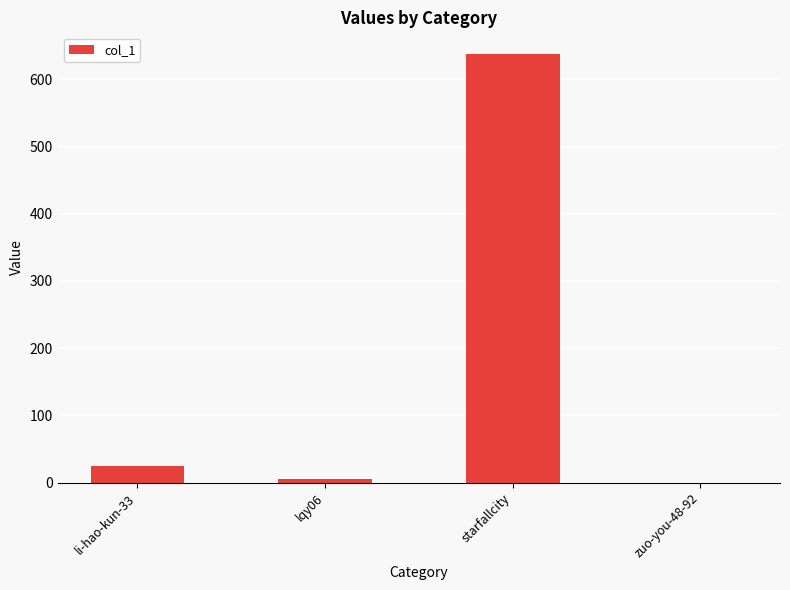

Which has a higher value, starfallcity or li-hao-kun-33?

starfallcity